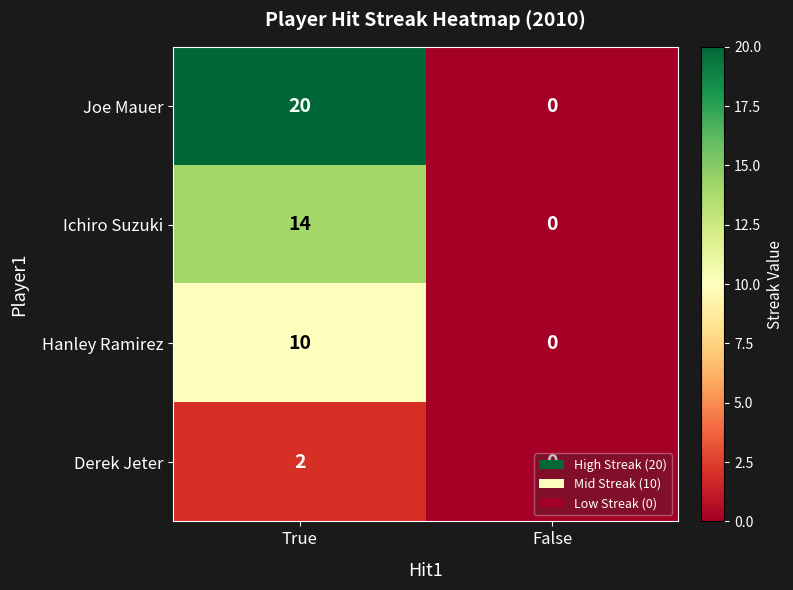

Which series has the widest spread of values?

Joe Mauer